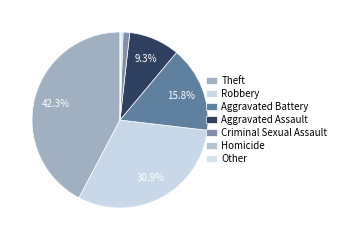

Rank the categories by value from highest to lowest.

Theft, Robbery, Aggravated Battery, Aggravated Assault, Criminal Sexual Assault, Homicide, Other